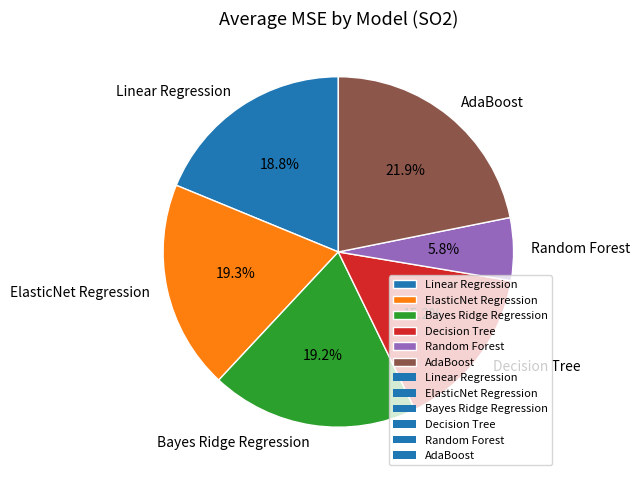

Between Bayes Ridge Regression and Random Forest, which is larger?

Bayes Ridge Regression